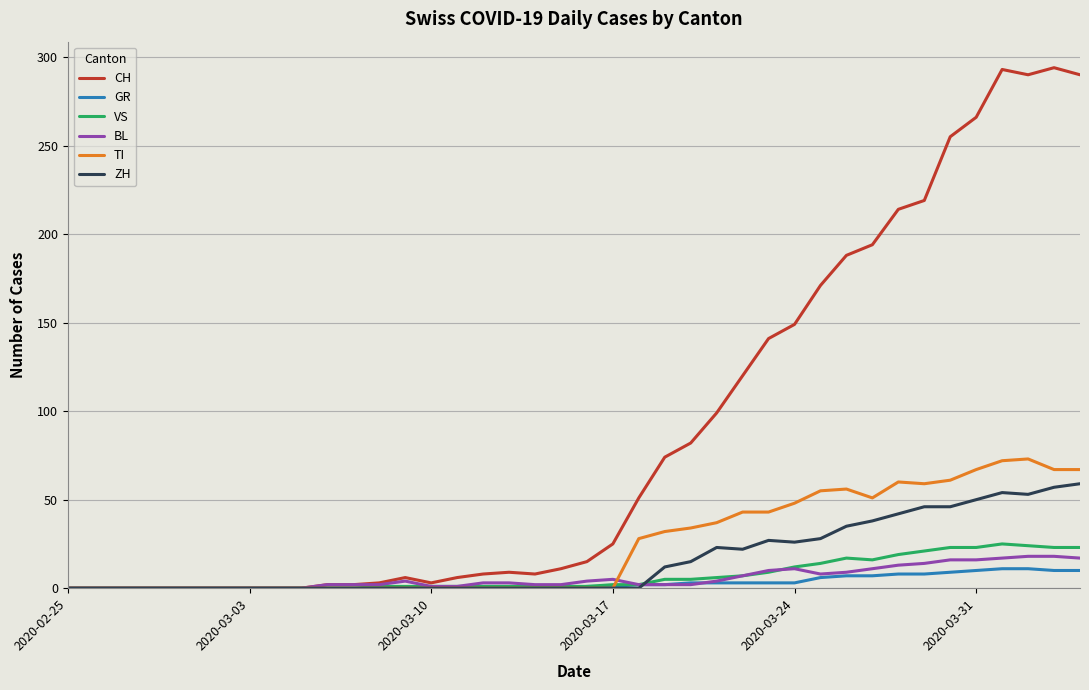

Which series has the largest total across all categories?

CH